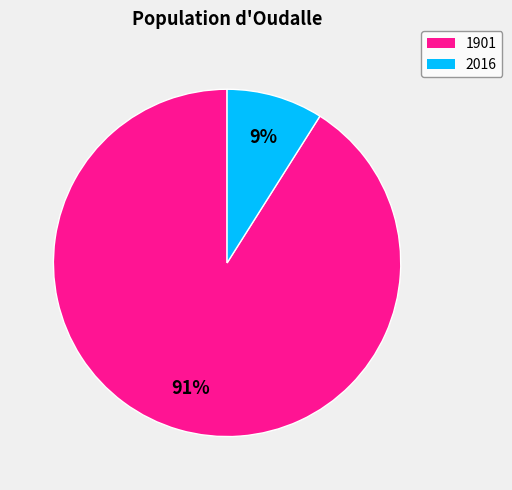

To the nearest percent, what is the average slice percentage?

50%